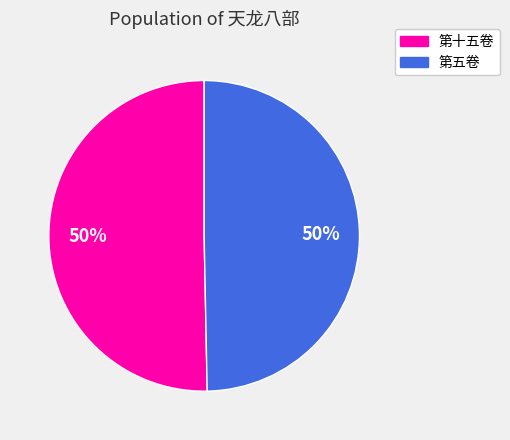

To the nearest percent, what is the average slice percentage?

50%